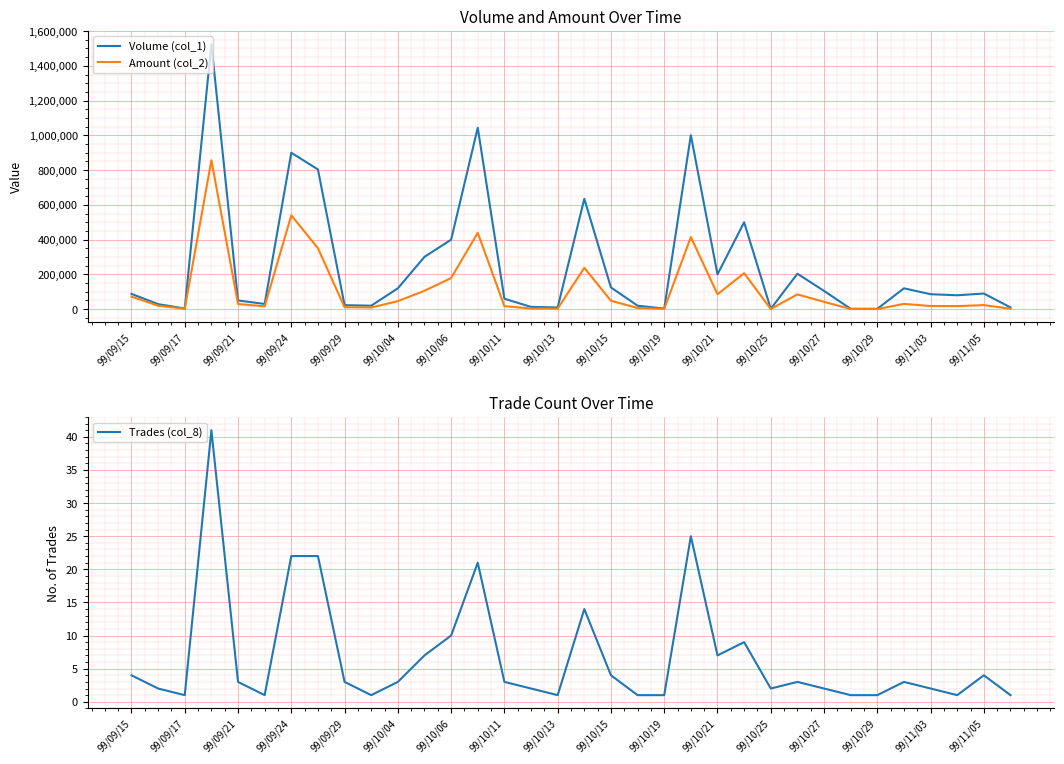

How many values in the Amount (col_2) series exceed 29710?

16